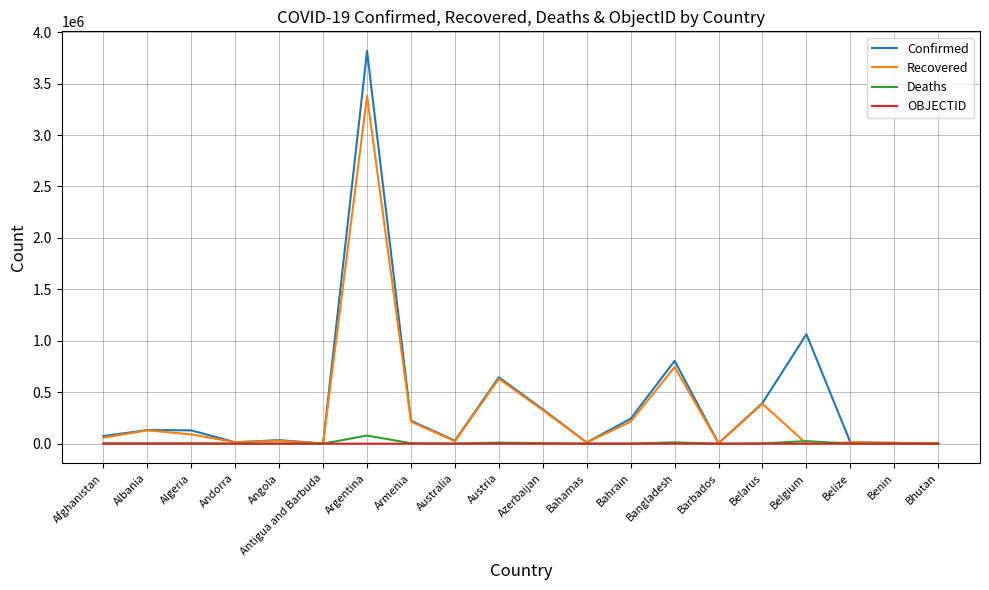

What is the greatest value displayed?

3817139